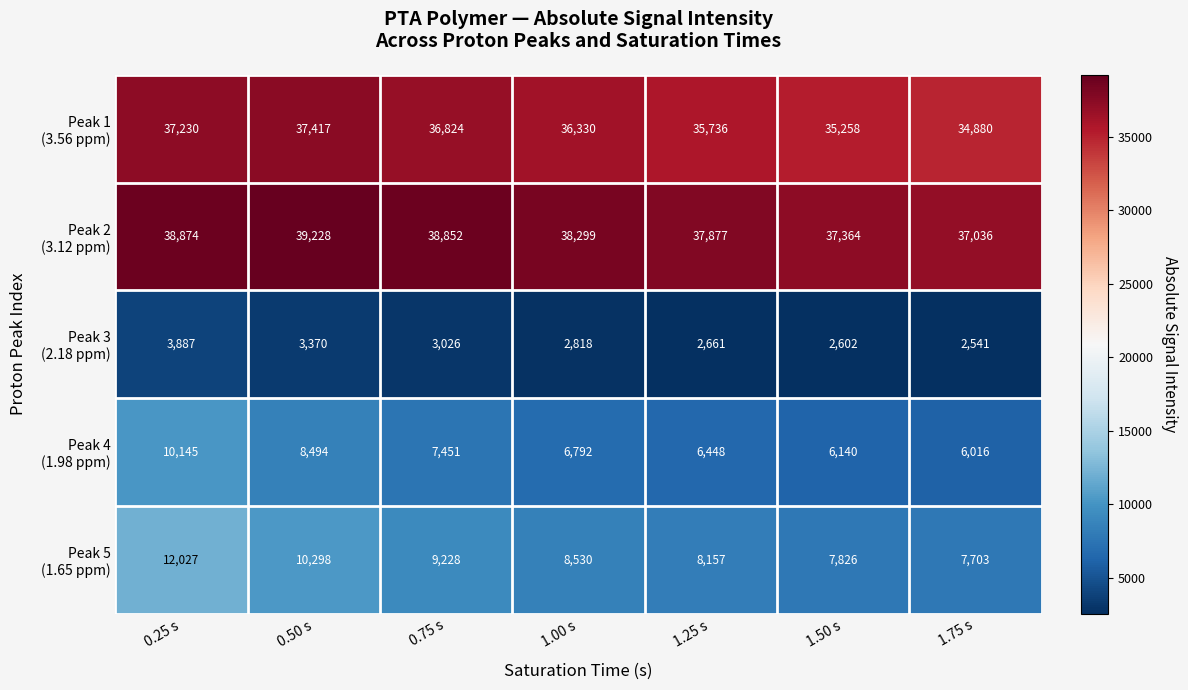

What is the difference between the highest and lowest values at 0.75 s?

35826